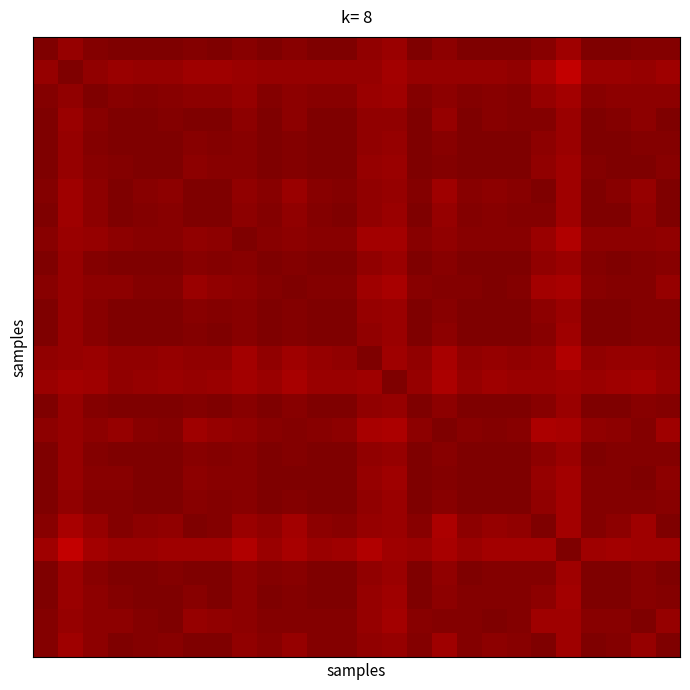

At how many categories does at least one series exceed 0?

26